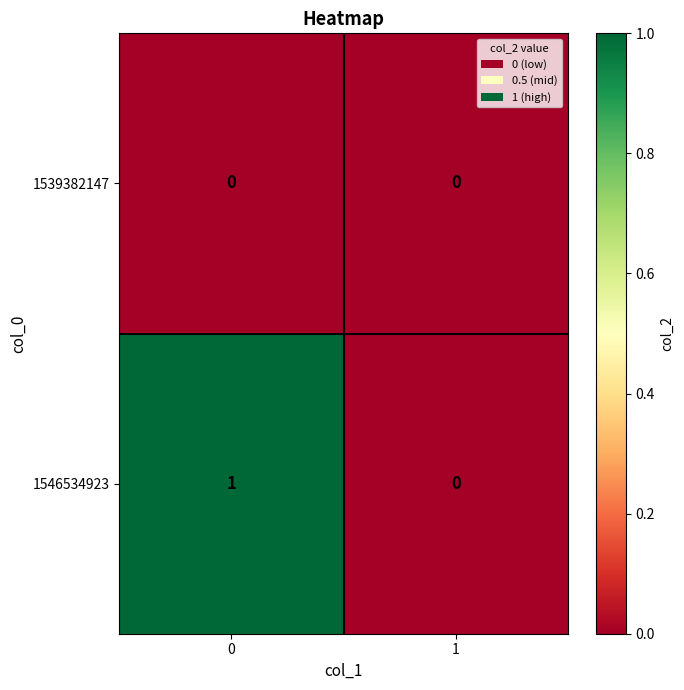

Is the value of 1539382147 at 1 greater than the value of 1546534923 at 0?

No